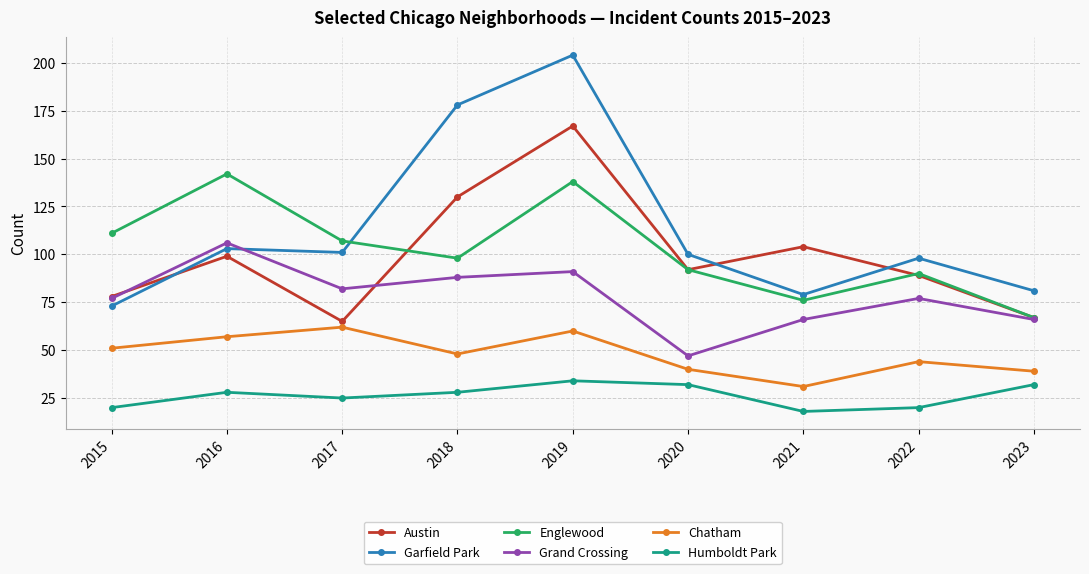

How many categories are shown in the chart?

9